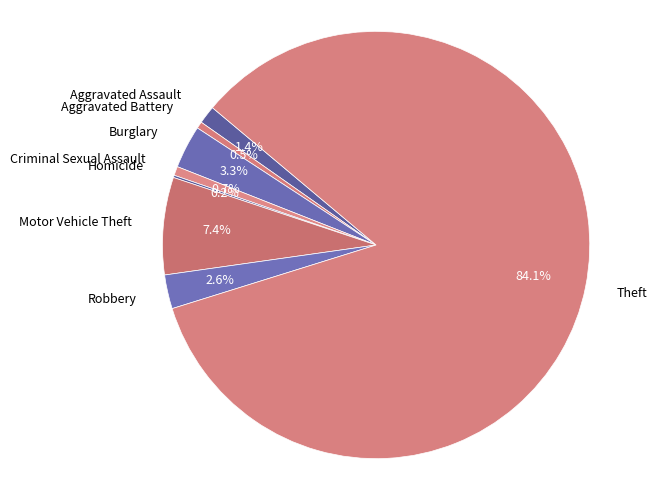

What is the majority slice?

Theft